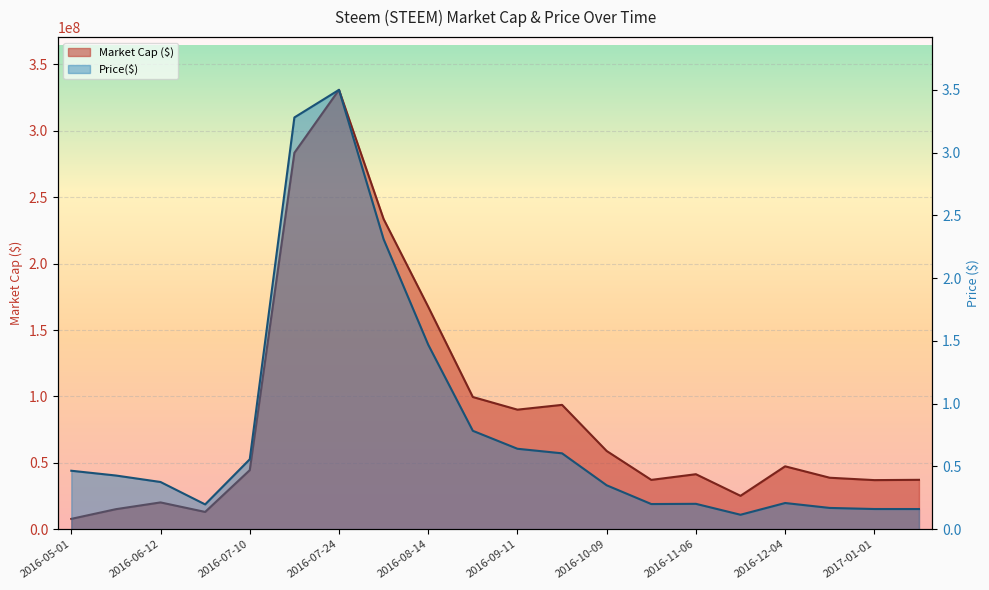

What is the spread (max minus min) of values at 2016-10-09?

58937339.5